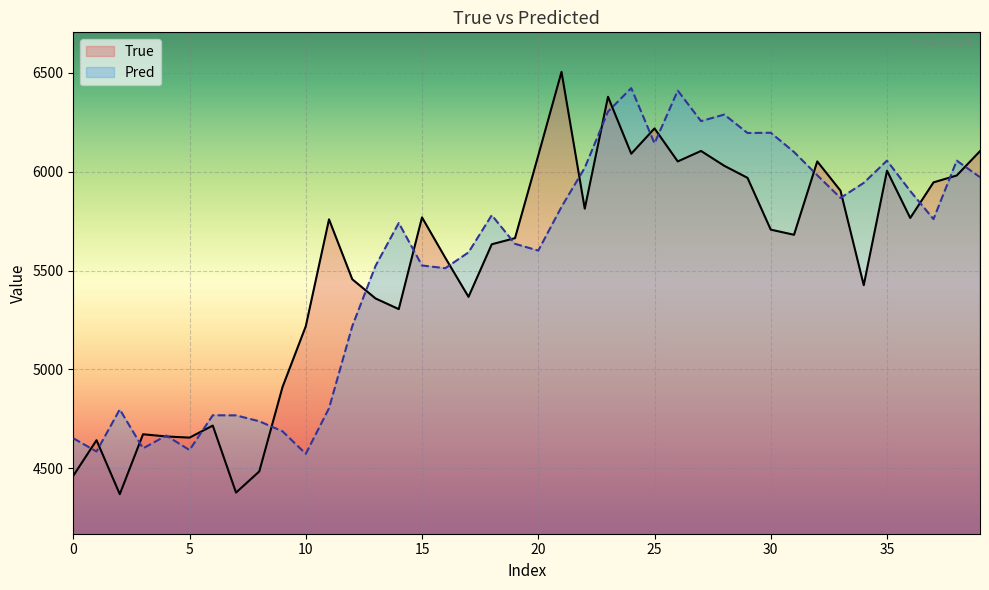

The Pred series shows 1231.5 at 0. True or false?

False